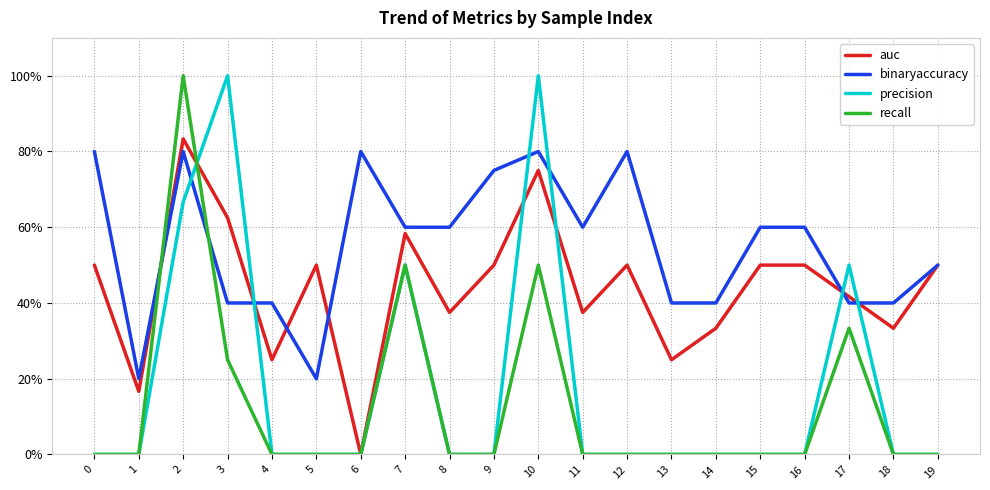

Where is binaryaccuracy nearest to the value 0?

1